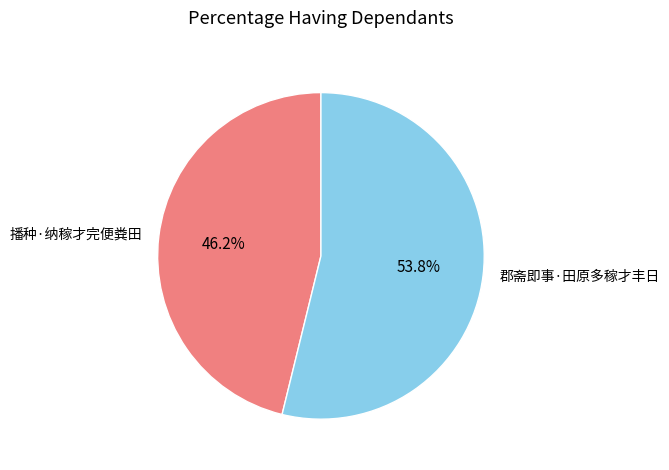

How many slices are in this pie chart?

2